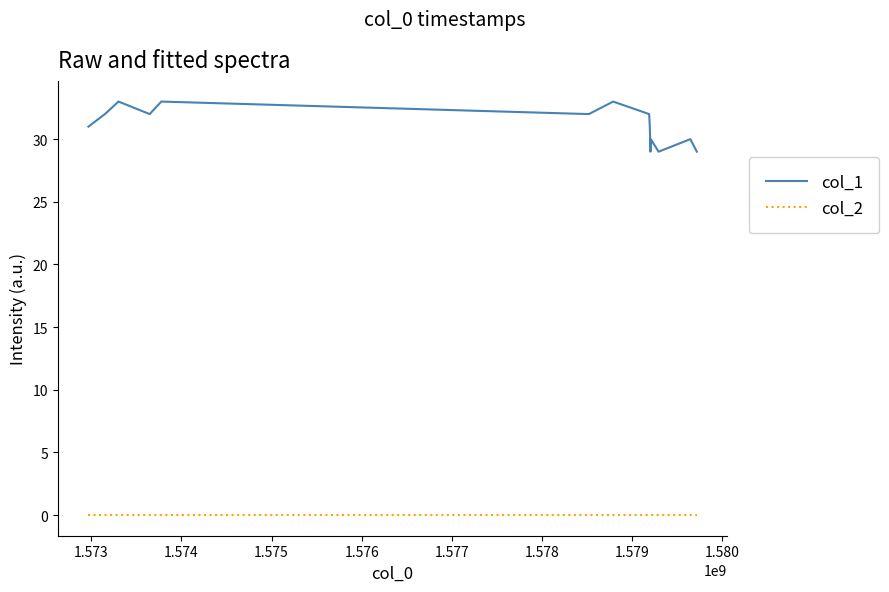

Reading left to right, extract all data points from this chart.

col_1: 31	32	33	32	33	32	33	32	31	29	30	29	30	29
col_2: 0	0	0	0	0	0	0	0	0	0	0	0	0	0